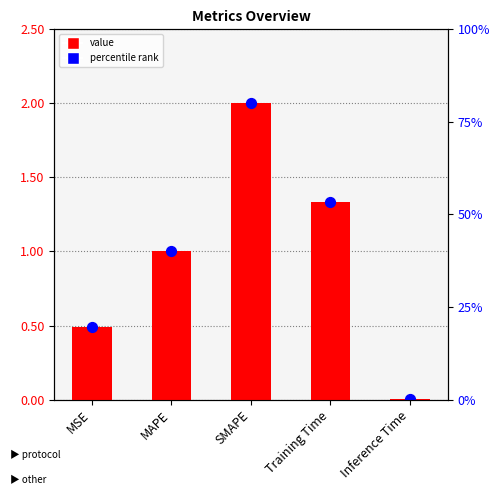

What is the change in value from MSE to SMAPE?

+1.5